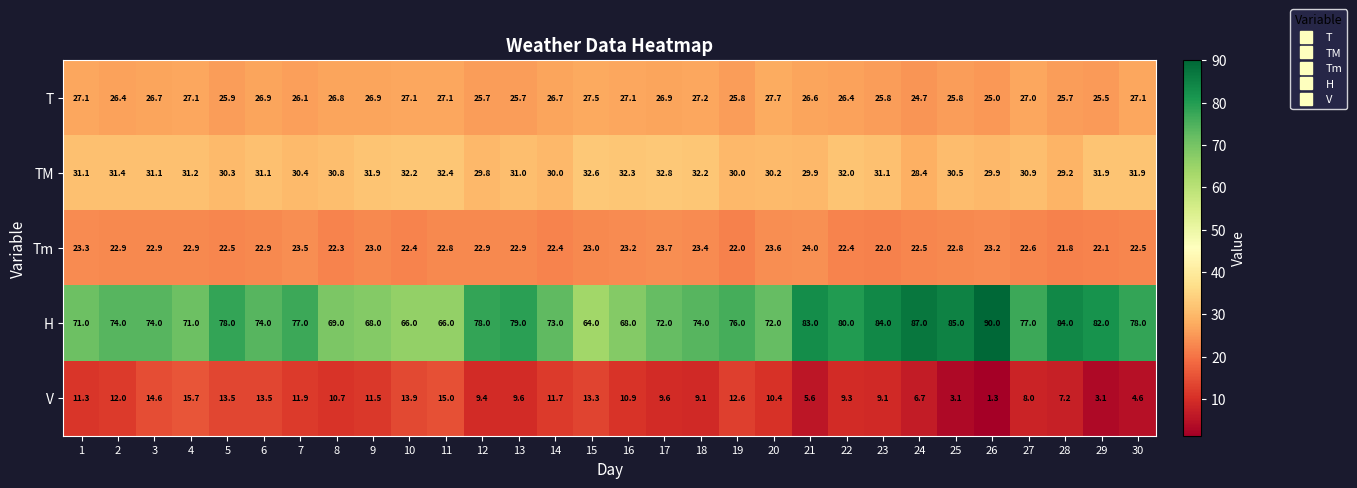

Rank the series at 25 from highest to lowest value.

H, TM, T, Tm, V